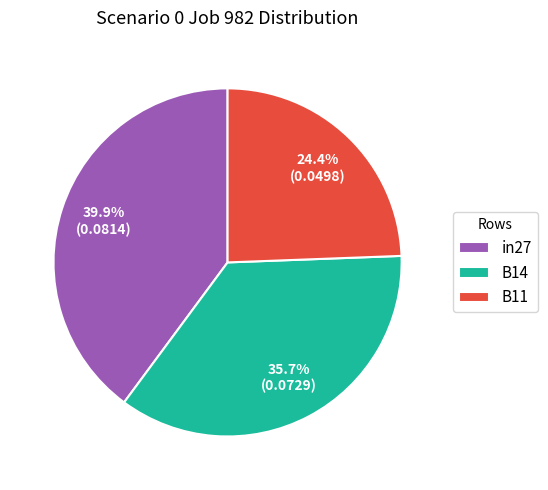

Combined, what portion of the pie is in27 and B14?

75.6%